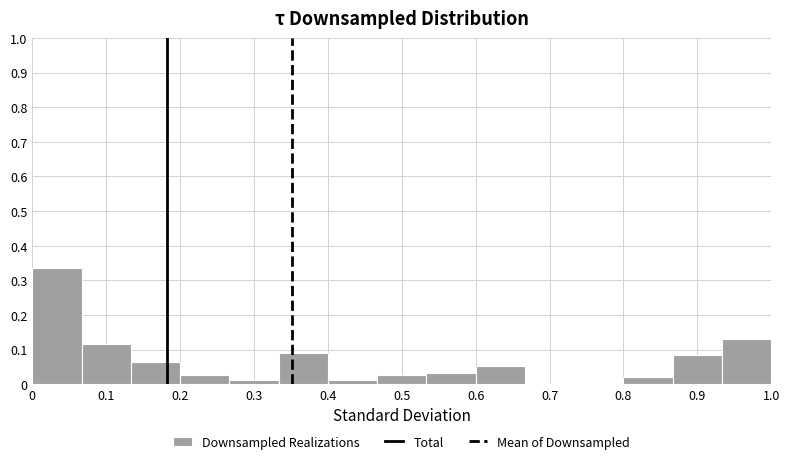

Reading left to right, list every bar in this chart as the range it spans on the x-axis followed by its height. Neither the bar edges nor the heights are printed on the chart, so give them approximately, as read against the axes.

0.00 to 0.07: 0.34
0.07 to 0.13: 0.12
0.13 to 0.20: 0.06
0.20 to 0.27: 0.03
0.27 to 0.33: 0.01
0.33 to 0.40: 0.09
0.40 to 0.47: 0.01
0.47 to 0.53: 0.03
0.53 to 0.60: 0.03
0.60 to 0.67: 0.05
0.67 to 0.73: 0
0.73 to 0.80: 0
0.80 to 0.87: 0.02
0.87 to 0.93: 0.08
0.93 to 1.00: 0.13